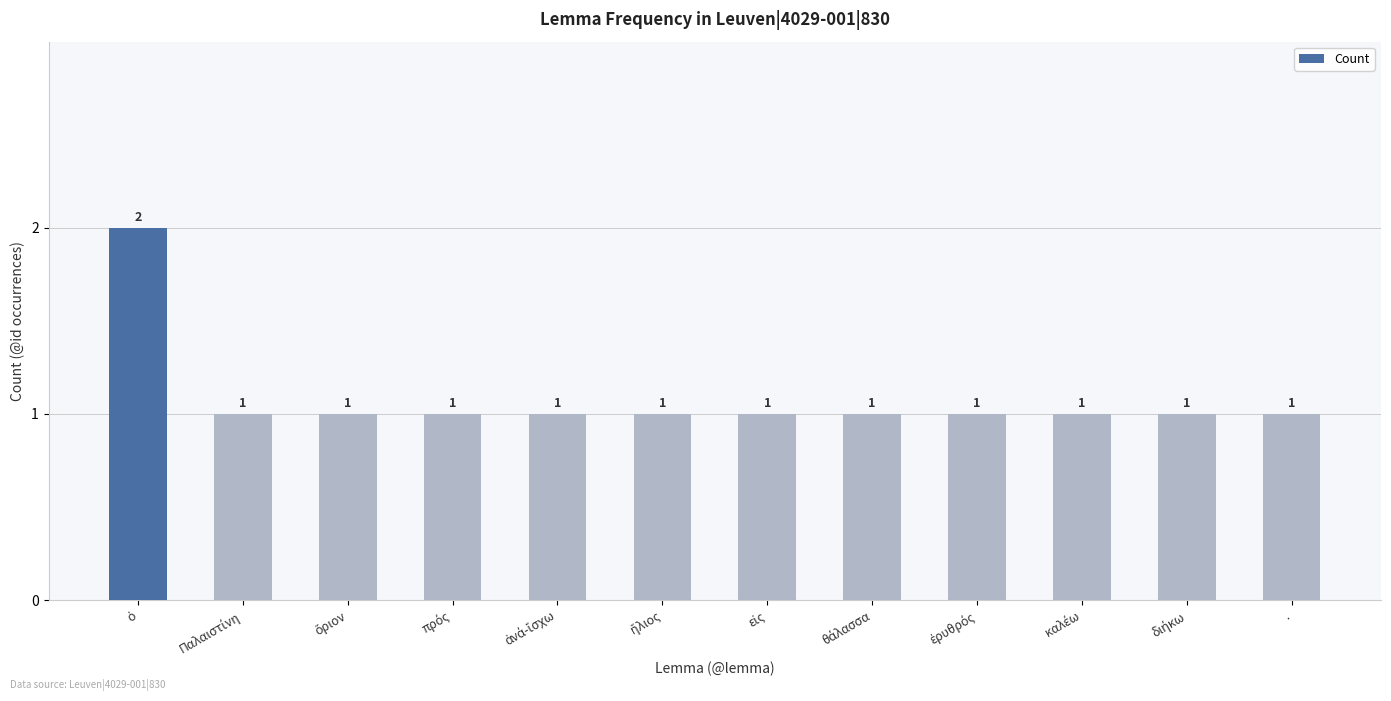

Count the values in the range 1 to 2.

12